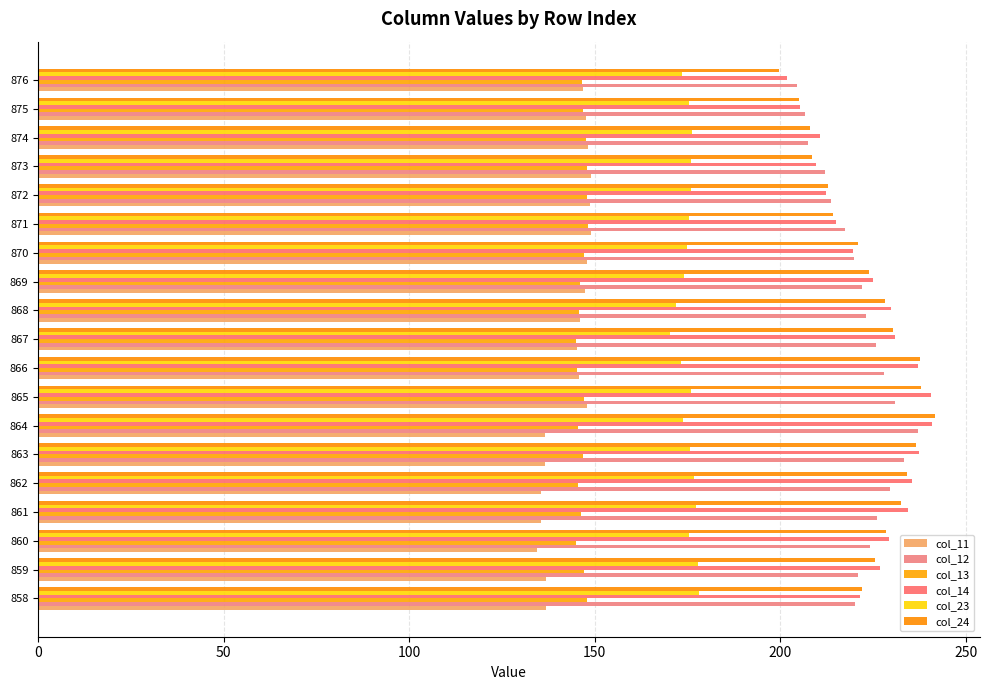

How many distinct data groups are displayed?

6